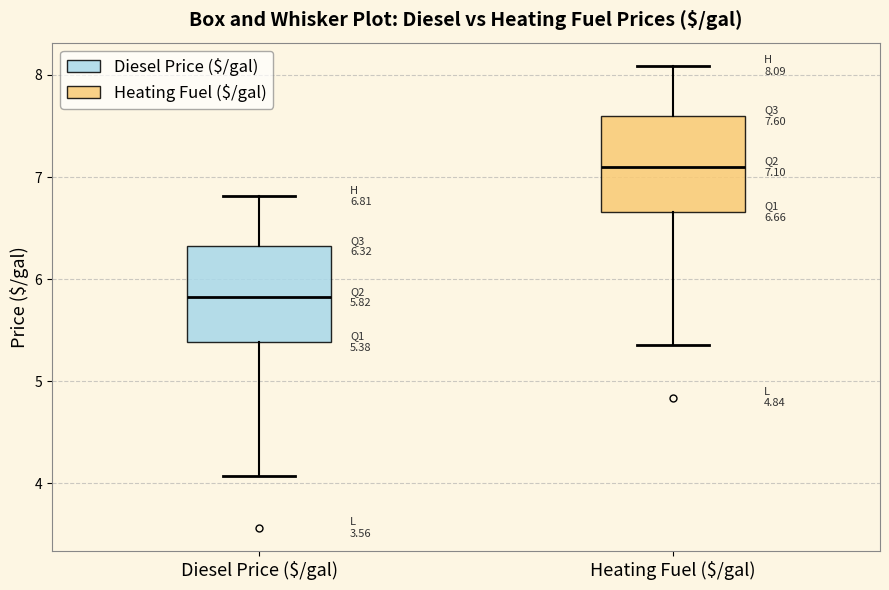

Which box's median line is the lowest?

Diesel Price ($/gal)